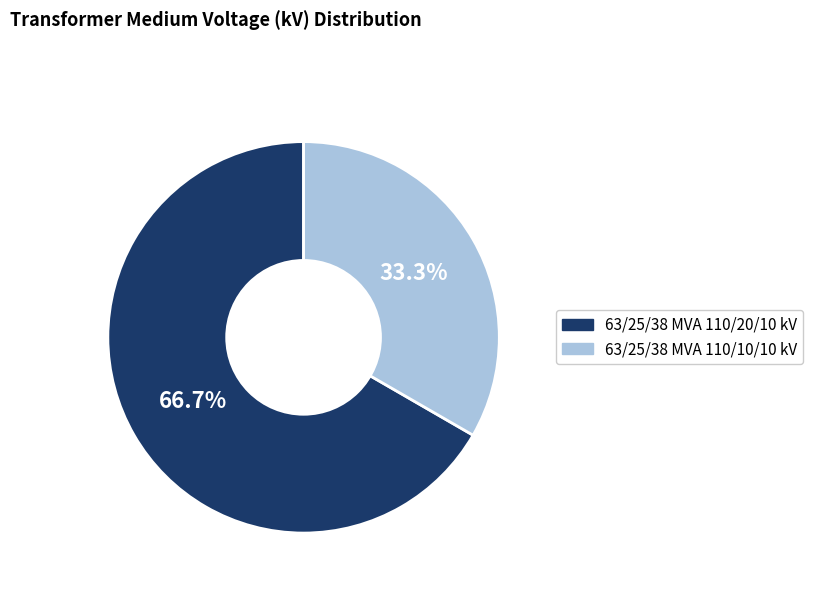

To the nearest percent, what portion does 63/25/38 MVA 110/10/10 kV represent?

33%